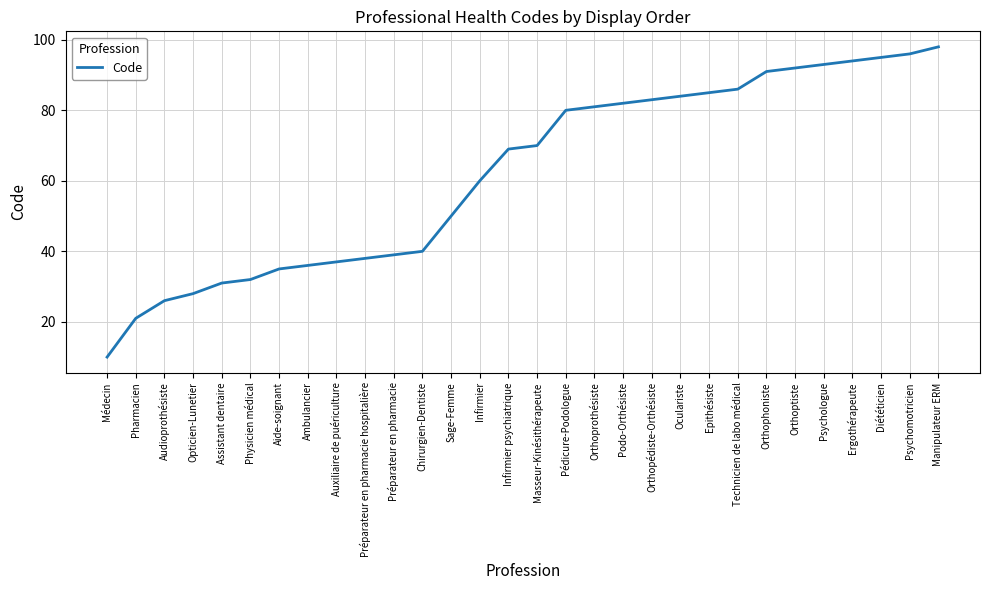

Which has a higher value, Pédicure-Podologue or Manipulateur ERM?

Manipulateur ERM